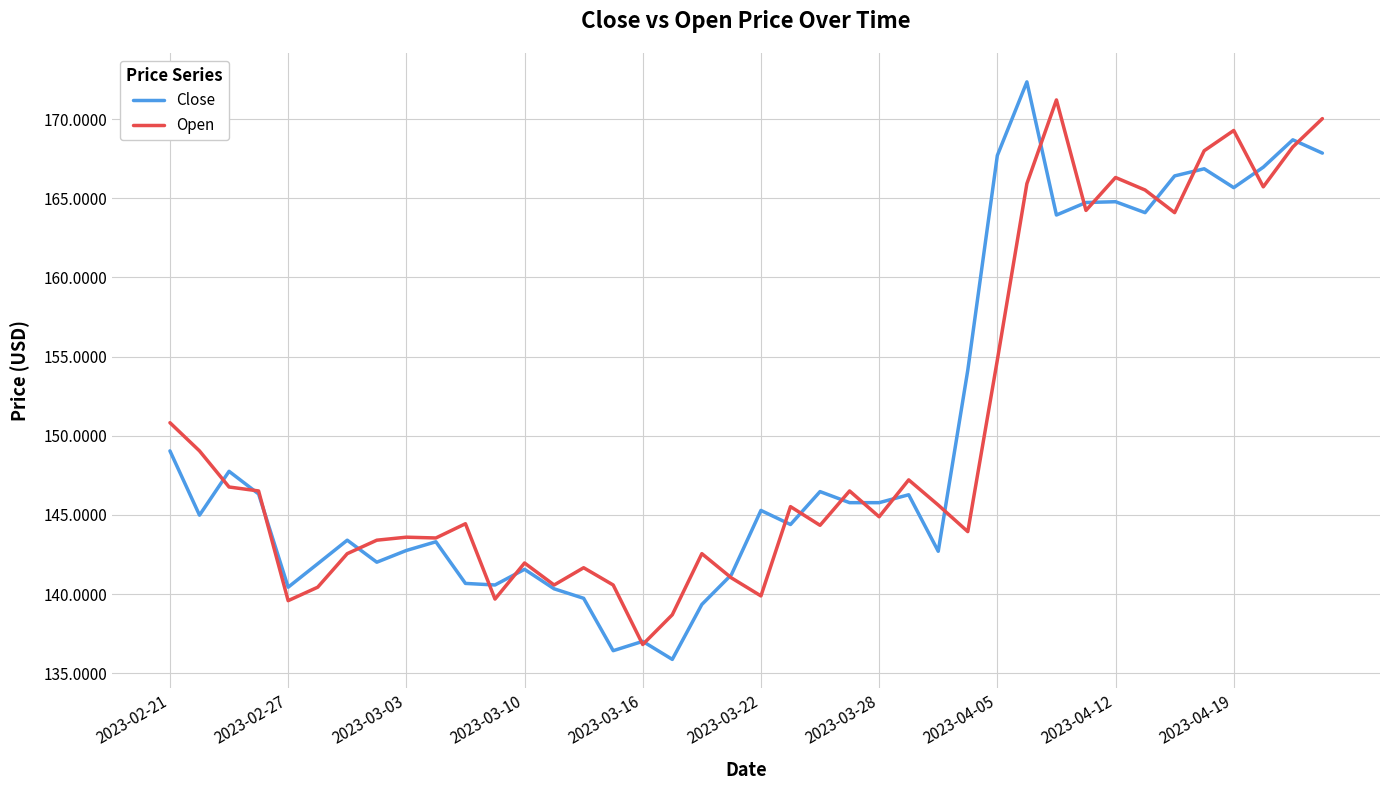

Which series ends up on top after the final intersection of Close and Open?

Open